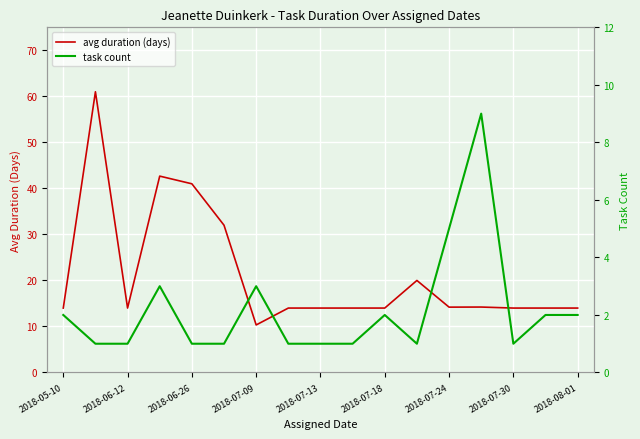

The avg duration (days) series shows 9.4 at 2018-07-18. True or false?

False